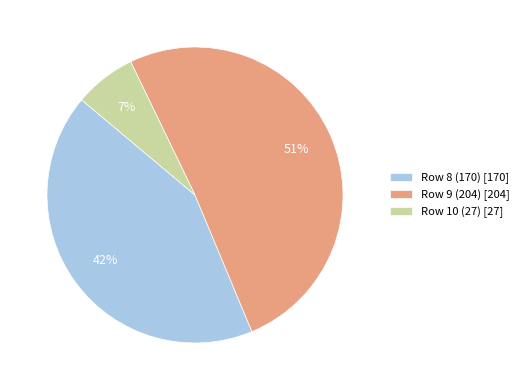

Which slice represents more than half of the pie?

Row 9 (204) [204]